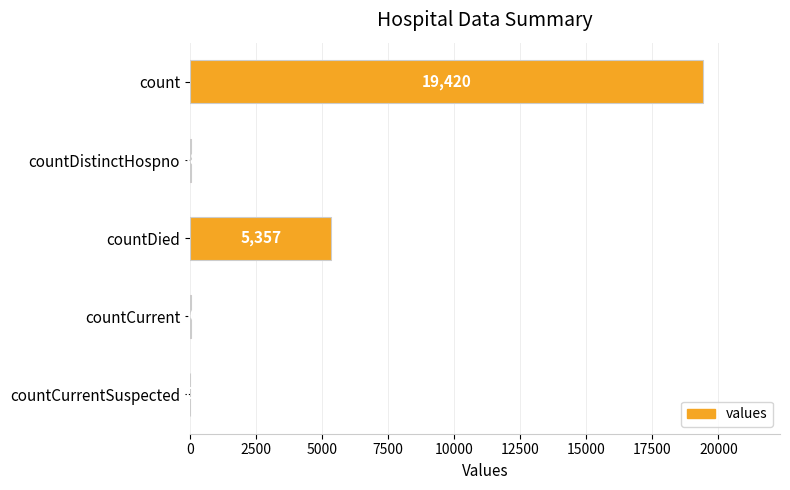

Reading bottom to top, extract all data points from this chart.

countCurrentSuspected=0	countCurrent=60	countDied=5357	countDistinctHospno=38	count=19420